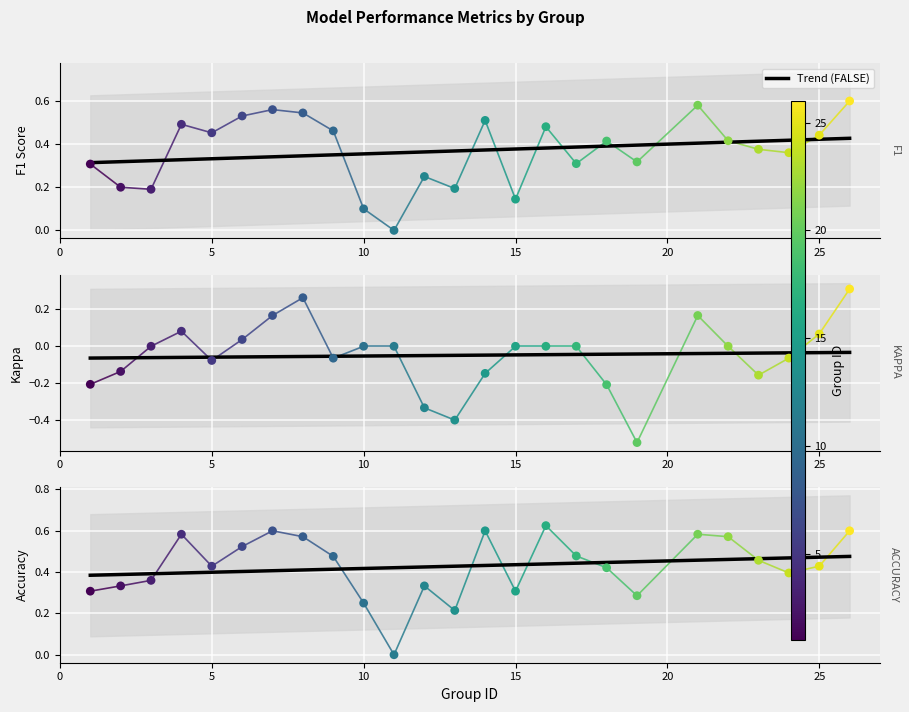

Which series has the largest total across all categories?

accuracy